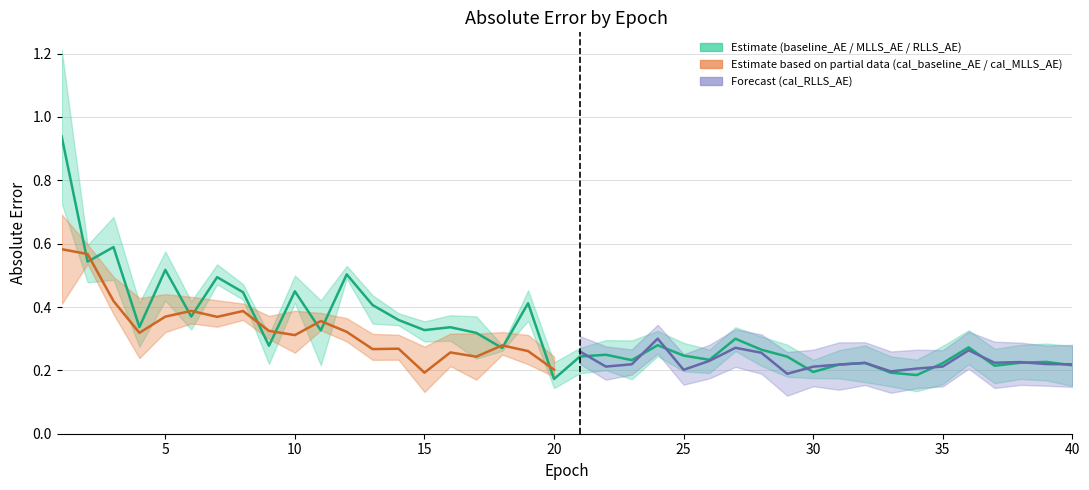

Reading left to right, what are all the values shown in this chart?

baseline_AE: 1=0.9	2=0.6	3=0.6	4=0.4	5=0.6	6=0.4	7=0.5	8=0.4	9=0.3	10=0.4	11=0.3	12=0.5	13=0.4	14=0.4	15=0.4	16=0.4	17=0.4	18=0.3	19=0.5	20=0.2	21=0.3	22=0.3	23=0.3	24=0.3	25=0.3	26=0.3	27=0.3	28=0.3	29=0.3	30=0.2	31=0.3	32=0.3	33=0.2	34=0.2	35=0.3	36=0.3	37=0.3	38=0.3	39=0.3	40=0.3
MLLS_AE: 1=0.7	2=0.5	3=0.5	4=0.3	5=0.4	6=0.4	7=0.5	8=0.5	9=0.2	10=0.4	11=0.2	12=0.5	13=0.3	14=0.3	15=0.3	16=0.3	17=0.2	18=0.3	19=0.4	20=0.1	21=0.2	22=0.2	23=0.2	24=0.2	25=0.2	26=0.2	27=0.3	28=0.2	29=0.2	30=0.2	31=0.2	32=0.2	33=0.1	34=0.1	35=0.2	36=0.2	37=0.2	38=0.2	39=0.2	40=0.2
RLLS_AE: 1=1.2	2=0.6	3=0.7	4=0.3	5=0.6	6=0.3	7=0.5	8=0.4	9=0.3	10=0.5	11=0.4	12=0.5	13=0.4	14=0.4	15=0.3	16=0.3	17=0.3	18=0.3	19=0.4	20=0.1	21=0.3	22=0.3	23=0.2	24=0.3	25=0.3	26=0.2	27=0.3	28=0.3	29=0.3	30=0.2	31=0.2	32=0.2	33=0.2	34=0.2	35=0.2	36=0.3	37=0.2	38=0.2	39=0.2	40=0.2
cal_baseline_AE: 1=0.7	2=0.6	3=0.5	4=0.4	5=0.4	6=0.4	7=0.4	8=0.4	9=0.4	10=0.4	11=0.4	12=0.4	13=0.3	14=0.3	15=0.3	16=0.3	17=0.3	18=0.3	19=0.3	20=0.2	21=0.3	22=0.3	23=0.3	24=0.3	25=0.3	26=0.3	27=0.3	28=0.3	29=0.3	30=0.3	31=0.3	32=0.3	33=0.3	34=0.3	35=0.3	36=0.3	37=0.3	38=0.3	39=0.3	40=0.3
cal_MLLS_AE: 1=0.6	2=0.6	3=0.4	4=0.3	5=0.3	6=0.3	7=0.3	8=0.4	9=0.3	10=0.3	11=0.4	12=0.3	13=0.3	14=0.3	15=0.1	16=0.2	17=0.2	18=0.3	19=0.2	20=0.2	21=0.2	22=0.2	23=0.2	24=0.3	25=0.2	26=0.2	27=0.2	28=0.2	29=0.1	30=0.1	31=0.1	32=0.2	33=0.1	34=0.1	35=0.1	36=0.2	37=0.1	38=0.2	39=0.2	40=0.1
cal_RLLS_AE: 1=0.4	2=0.5	3=0.4	4=0.2	5=0.3	6=0.4	7=0.3	8=0.4	9=0.3	10=0.3	11=0.3	12=0.3	13=0.2	14=0.2	15=0.2	16=0.2	17=0.2	18=0.2	19=0.3	20=0.2	21=0.3	22=0.2	23=0.2	24=0.3	25=0.2	26=0.2	27=0.3	28=0.3	29=0.2	30=0.2	31=0.2	32=0.2	33=0.2	34=0.2	35=0.2	36=0.3	37=0.2	38=0.2	39=0.2	40=0.2